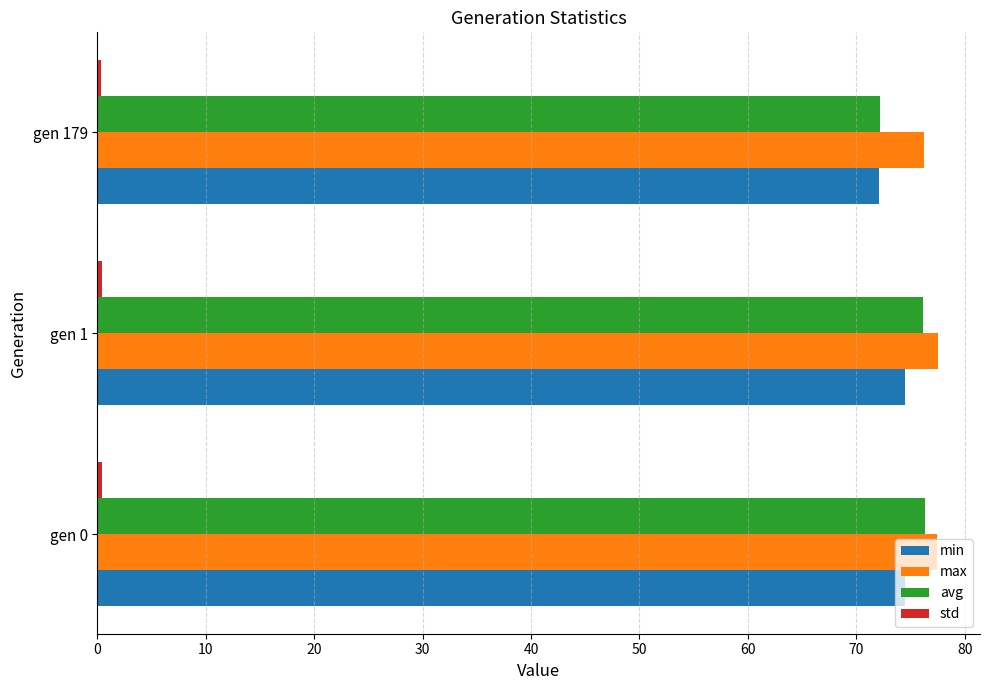

At how many categories does at least one series exceed 45?

3